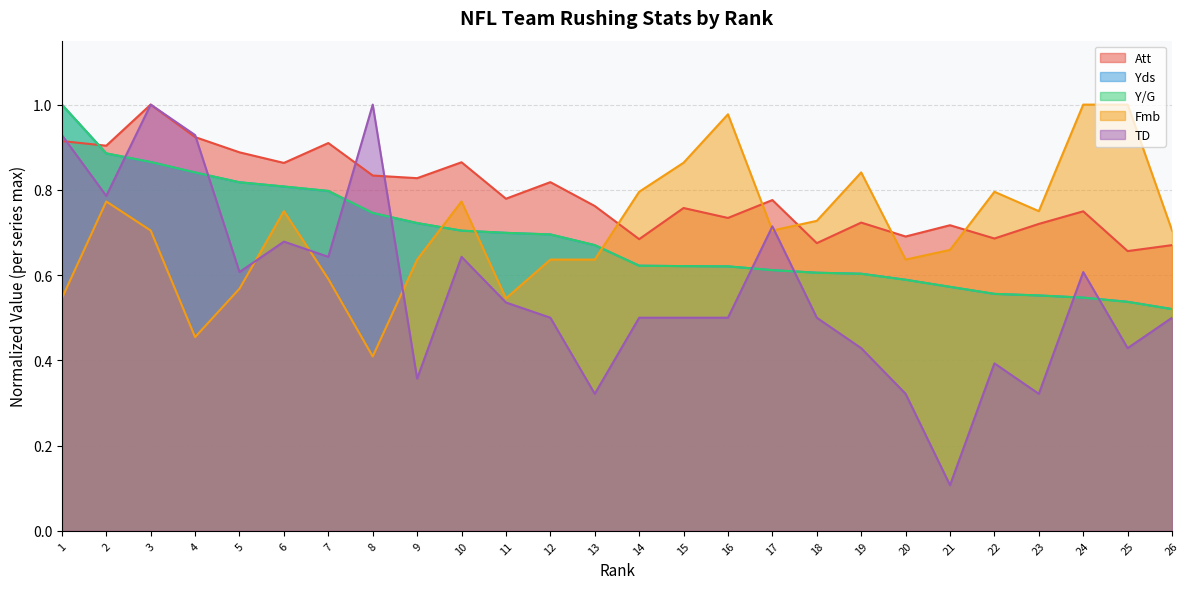

Which category has the highest value in the Att series?

3